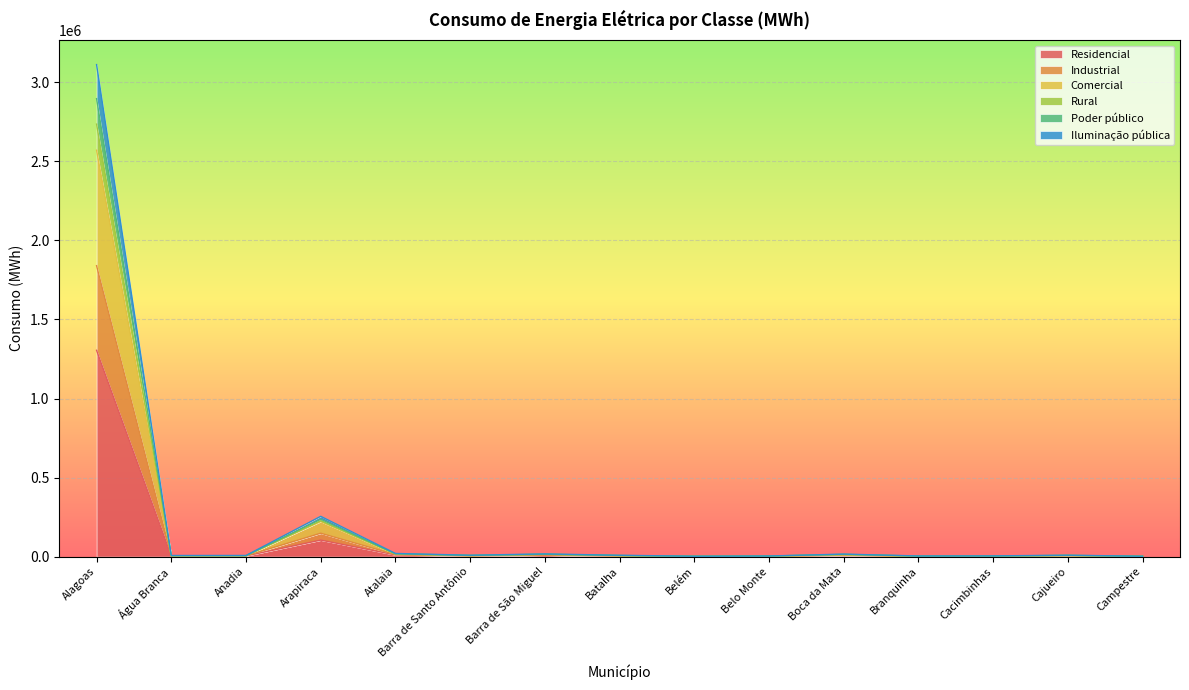

How many values in the Industrial series are below 6643?

7